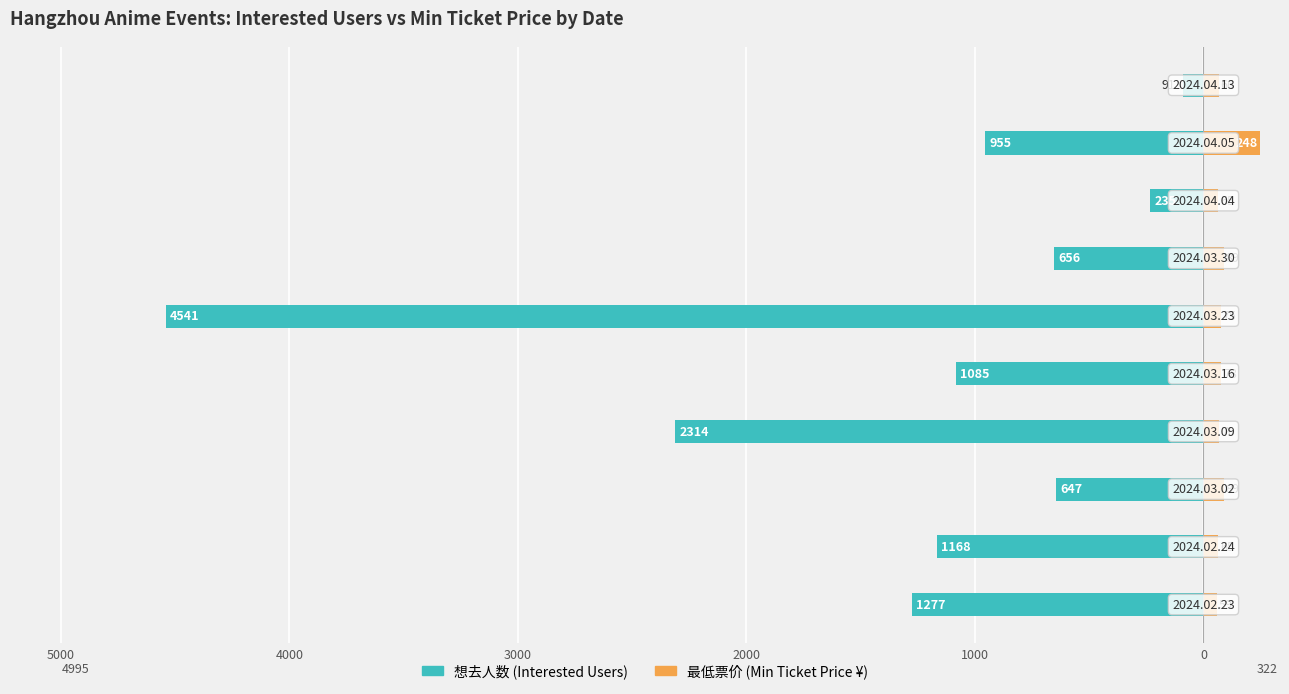

What is the minimum value for 最低票价?

59